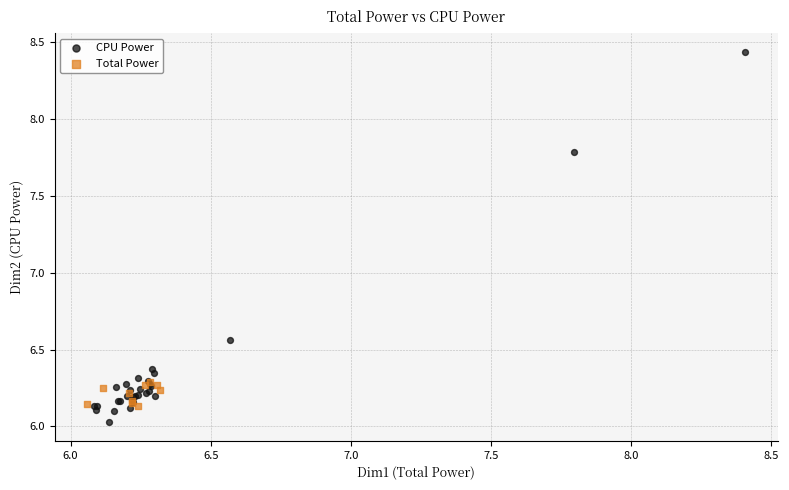

Which series has the widest spread of Y values?

CPU Power